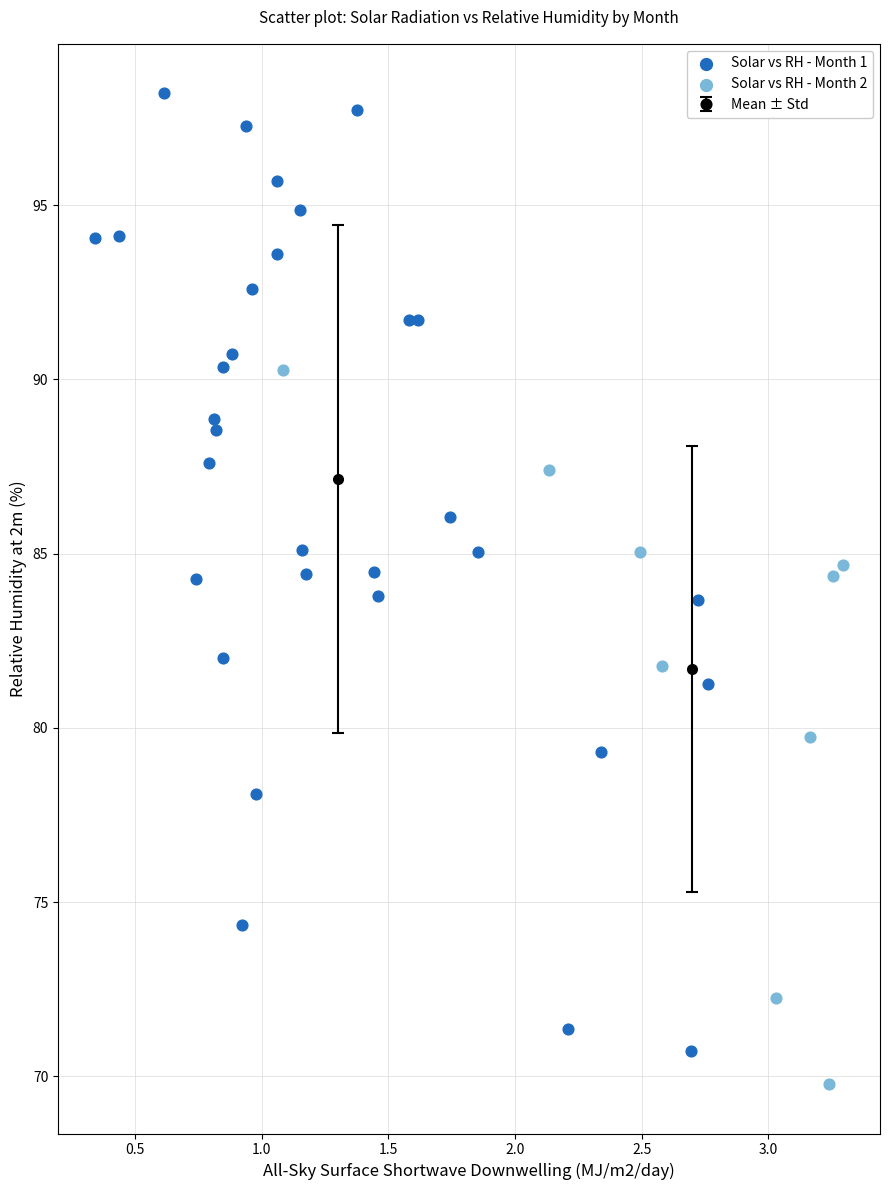

Which series contains the highest Y value?

Solar vs RH - Month 1